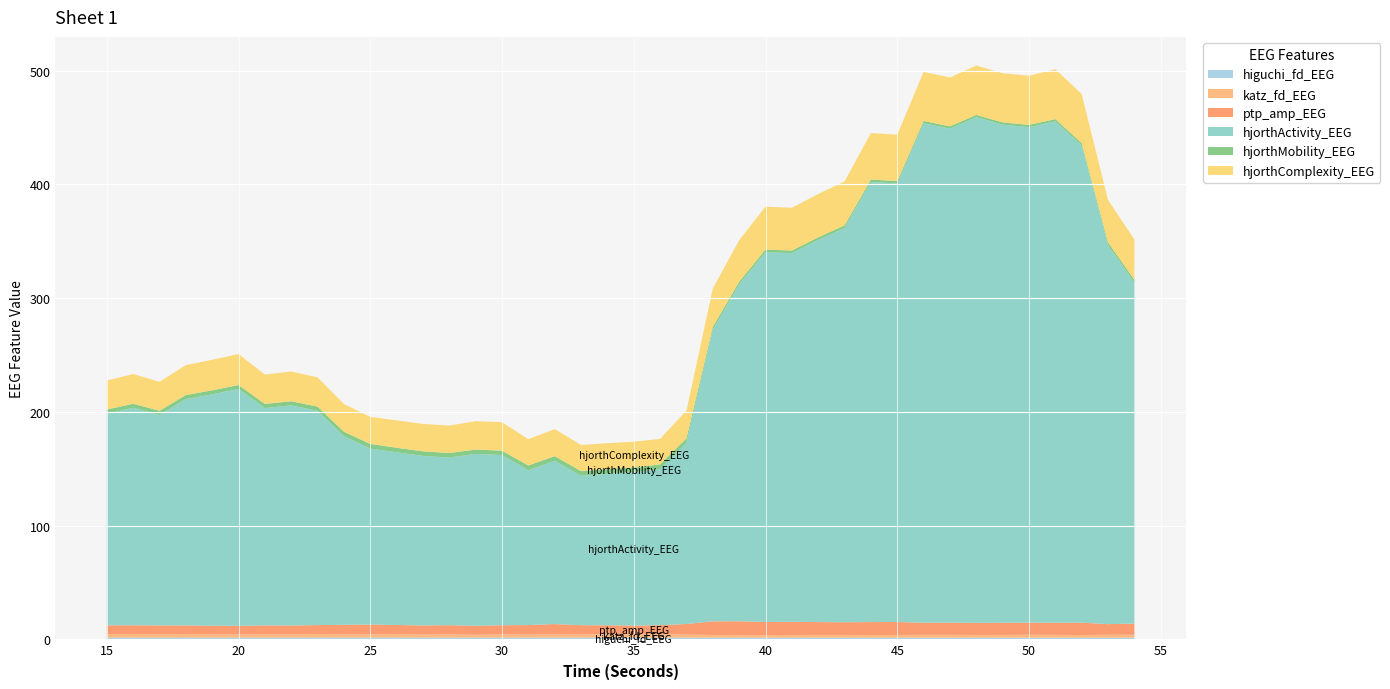

Reading left to right, what are all the values shown in this chart?

higuchi_fd_EEG: 1.5	1.5	1.5	1.5	1.5	1.5	1.5	1.5	1.5	1.5	1.6	1.5	1.5	1.5	1.5	1.5	1.5	1.5	1.5	1.5	1.5	1.5	1.5	1.5	1.5	1.4	1.5	1.5	1.4	1.4	1.5	1.4	1.4	1.4	1.4	1.4	1.4	1.4	1.5	1.5
katz_fd_EEG: 3.0	3.1	2.9	3.1	2.9	2.9	3.0	2.9	3.2	2.9	2.8	3.1	2.7	2.9	2.4	2.9	2.7	2.9	2.9	2.9	2.7	3.1	2.7	2.3	2.4	2.3	2.4	2.4	2.4	2.4	2.4	2.5	2.5	2.4	2.4	2.5	2.5	2.3	2.6	2.6
ptp_amp_EEG: 7.8	7.7	7.8	7.6	7.5	7.5	7.8	7.7	7.8	8.4	8.7	8.0	8.0	8.1	8.0	8.0	8.4	9.0	8.0	8.0	7.9	7.8	9.4	12.0	12.1	11.5	11.5	11.3	11.2	11.4	11.4	10.7	10.7	10.6	10.7	10.7	10.7	10.9	9.3	9.8
hjorthActivity_EEG: 186.0	191.2	185.0	198.9	203.4	208.3	191.1	193.5	188.4	165.8	154.7	151.8	149.0	147.3	151.1	149.6	136.1	143.6	131.3	133.2	134.8	137.2	159.3	256.2	296.0	325.1	324.1	336.0	346.6	386.9	385.5	439.1	434.3	444.6	437.9	435.6	440.8	419.5	333.2	299.8
hjorthMobility_EEG: 3.7	3.6	3.7	3.6	3.5	3.4	3.7	3.6	3.7	4.0	4.1	4.0	4.0	4.0	3.8	3.8	4.2	4.0	4.1	4.2	4.1	4.2	3.8	2.6	2.4	2.3	2.3	2.3	2.3	2.1	2.2	2.0	2.0	2.0	2.0	2.0	2.0	2.0	2.4	2.6
hjorthComplexity_EEG: 25.5	26.1	25.5	26.3	26.8	27.2	25.8	26.2	25.7	24.4	23.8	24.1	24.1	24.1	25.0	25.0	23.1	23.8	23.0	22.8	22.7	22.4	24.5	33.7	36.6	37.8	37.6	38.1	38.7	40.9	40.8	43.1	43.0	43.4	43.2	43.3	43.9	43.2	37.4	35.3